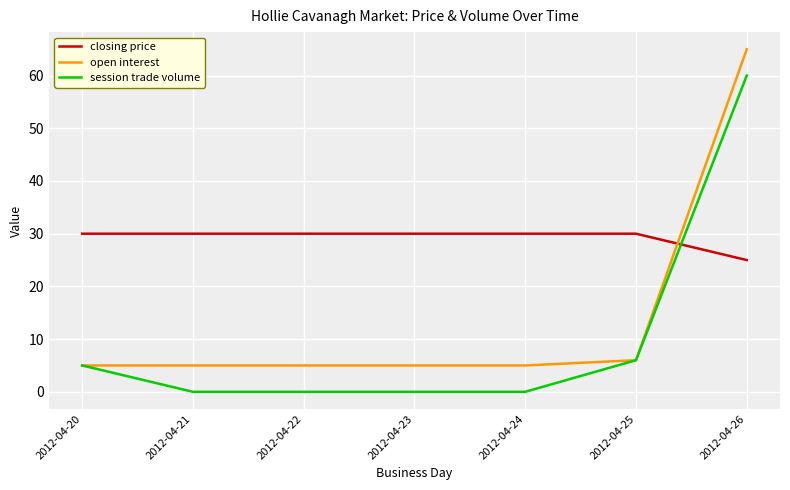

What is the total value across all series at 2012-04-22?

35